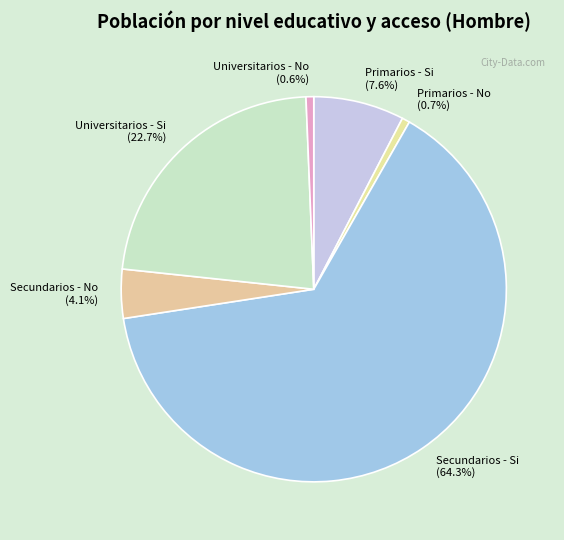

What is the largest slice in the pie chart?

Secundarios - Si